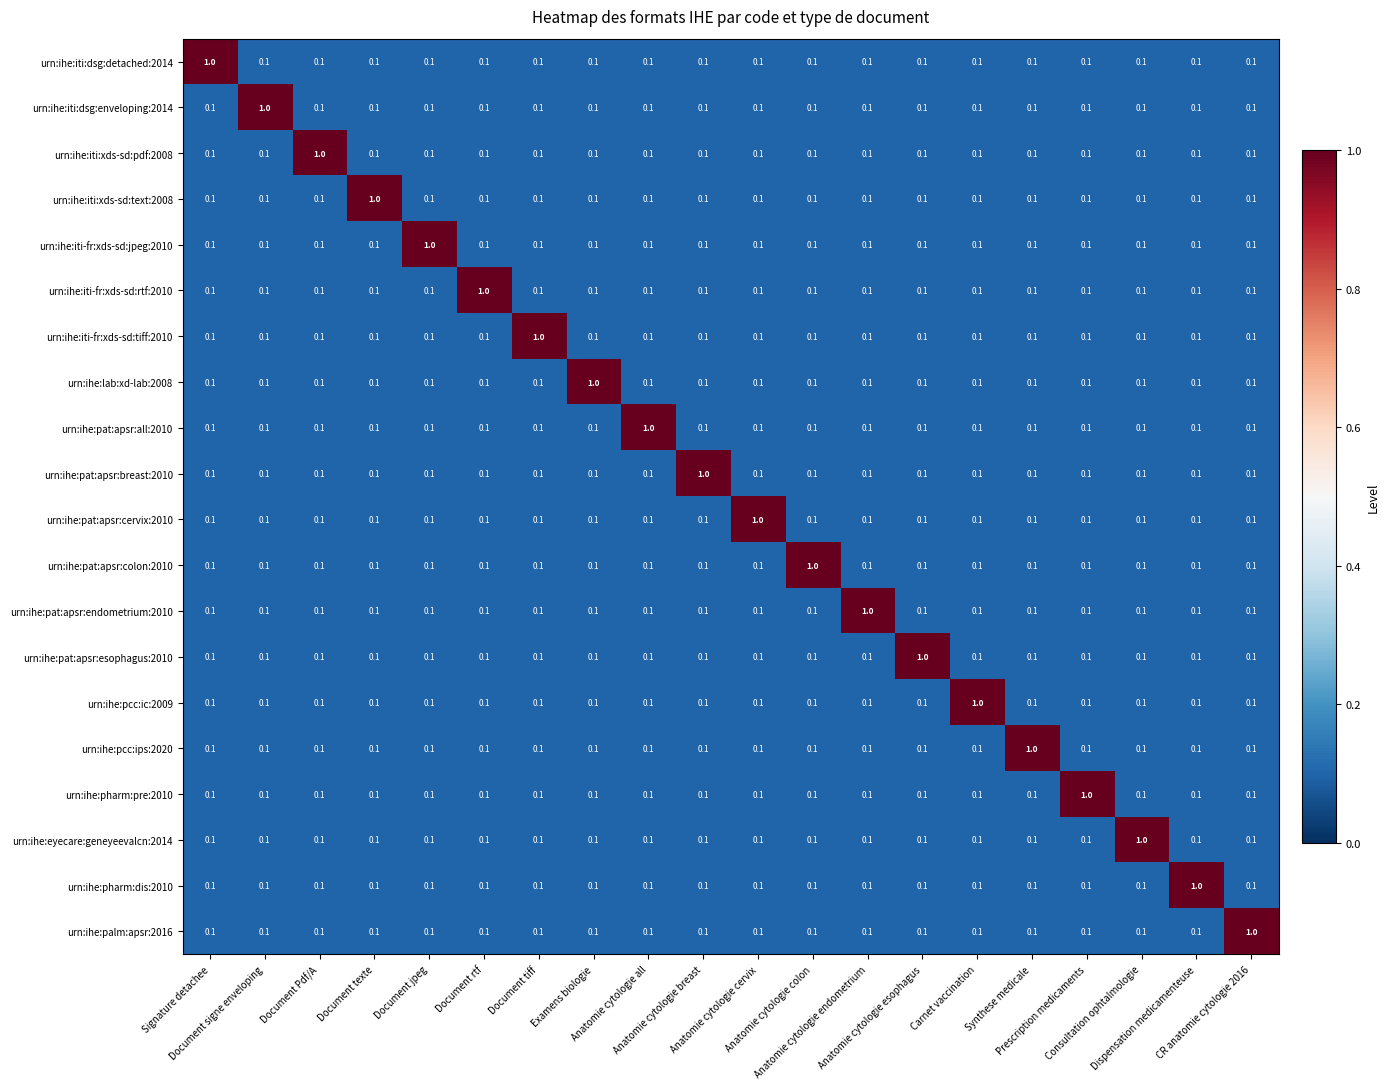

Count the urn:ihe:iti:xds-sd:pdf:2008 values in the range 0 to 1.

20